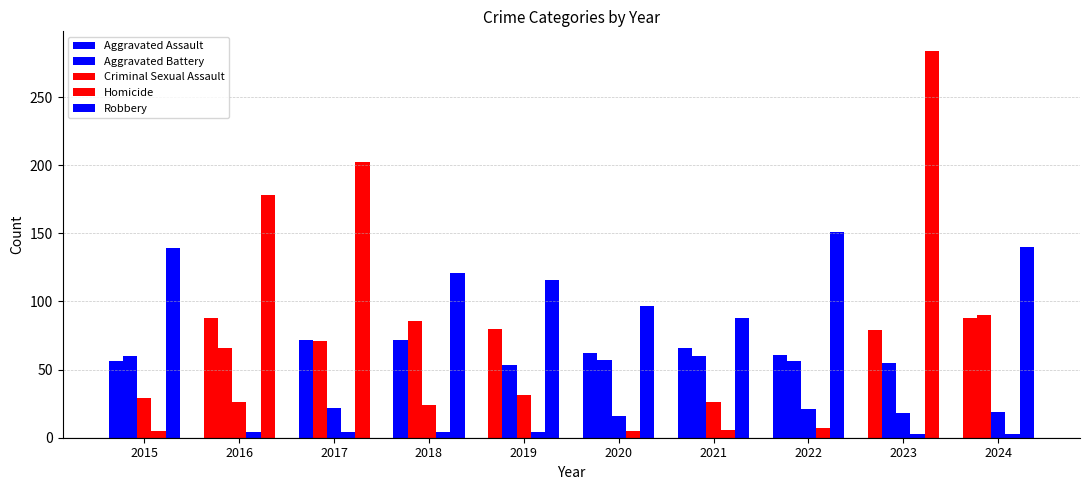

Count the number of categories in the chart.

10